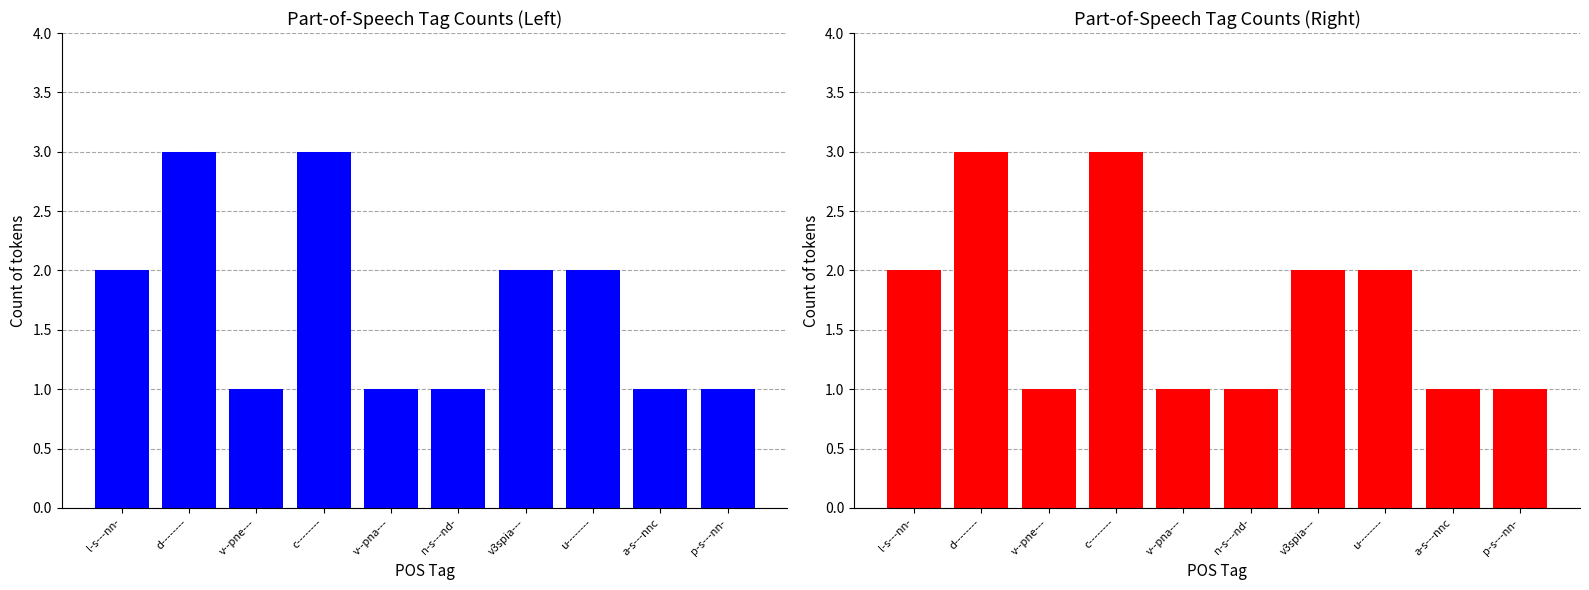

At which category does the chart reach its peak across all series?

d--------